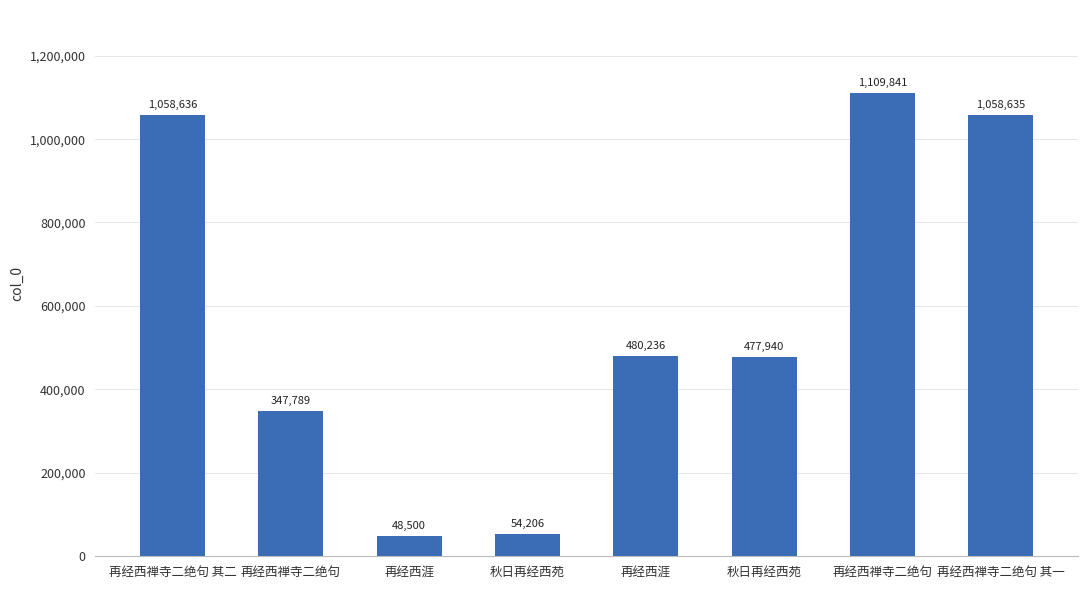

What is the difference between the maximum and minimum values?

1061341